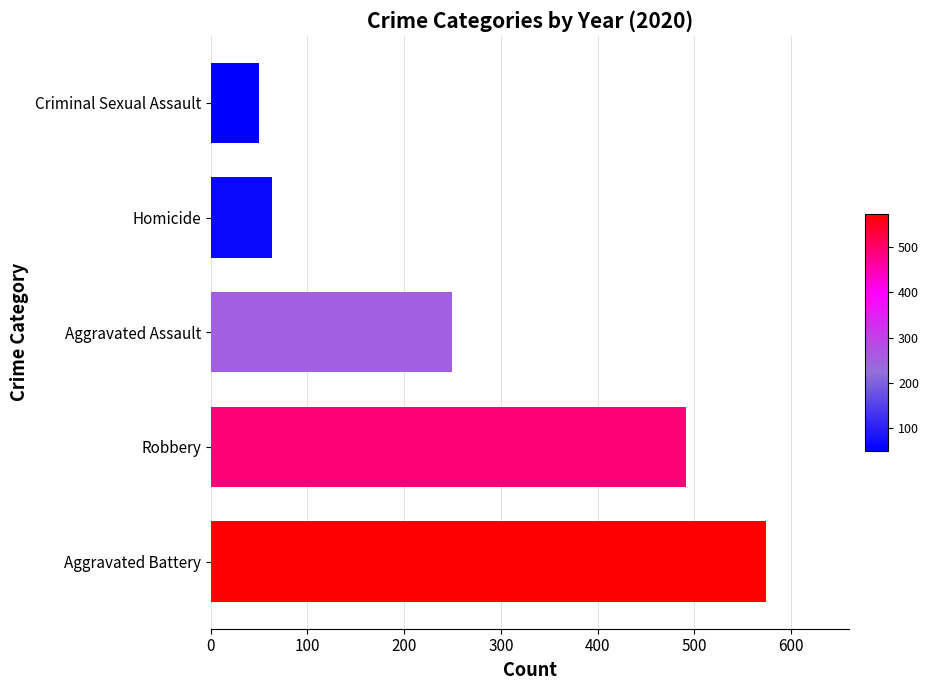

The chart shows a value of 38 at Homicide. True or false?

False